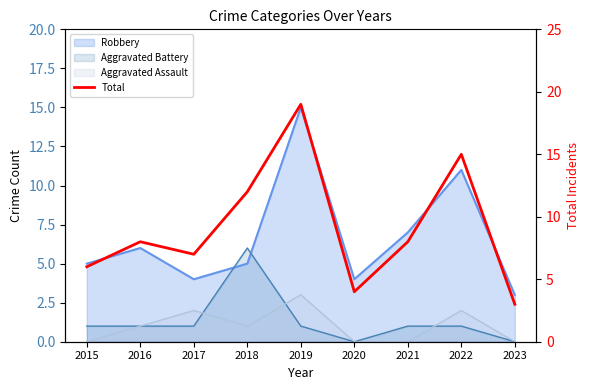

Read the value at 2015, to the nearest 5.

5